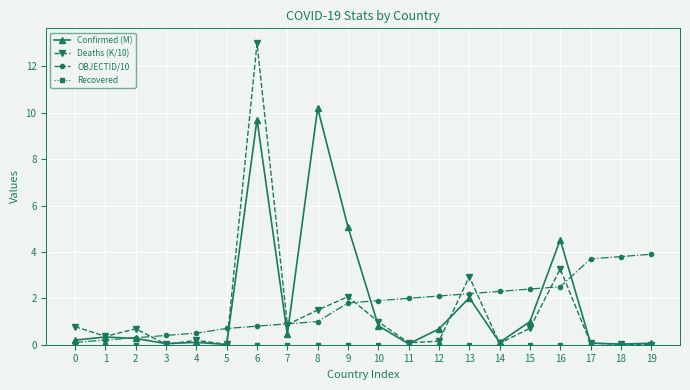

Between 11 and 17, which series saw the biggest shift?

OBJECTID/10